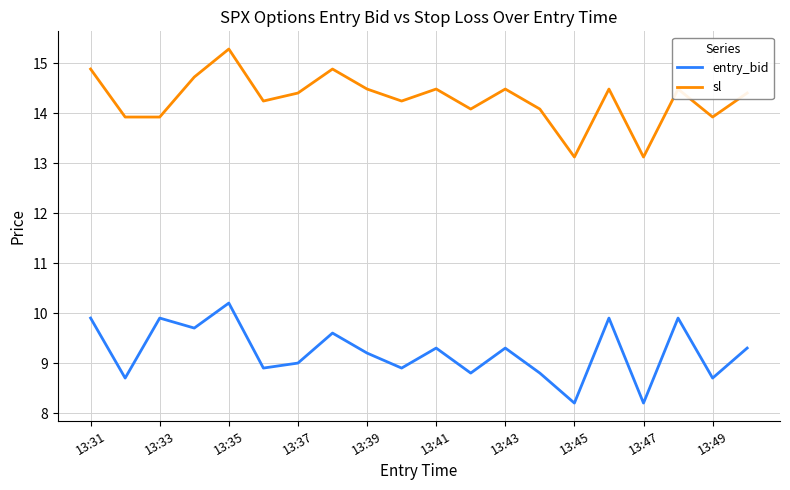

True or false: sl and entry_bid intersect in this chart.

False